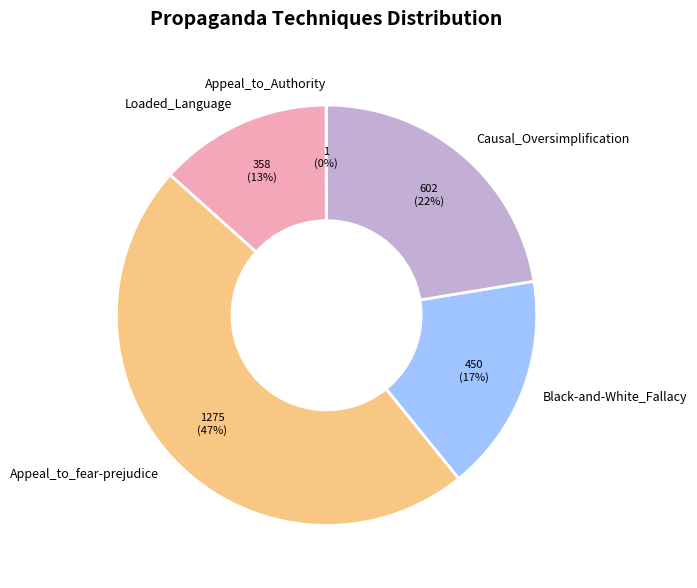

What is the ratio of the value at Causal_Oversimplification to the value at Appeal_to_fear-prejudice?

0.5